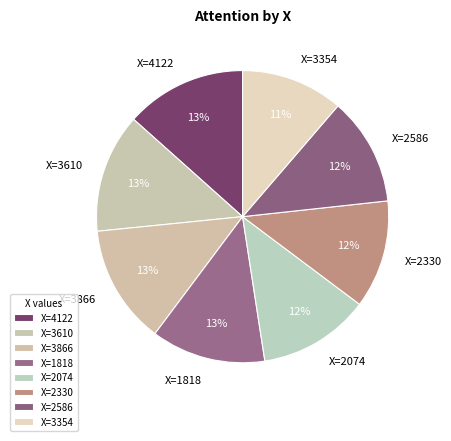

Combined, do X=3866 and X=3354 account for over 50%?

No